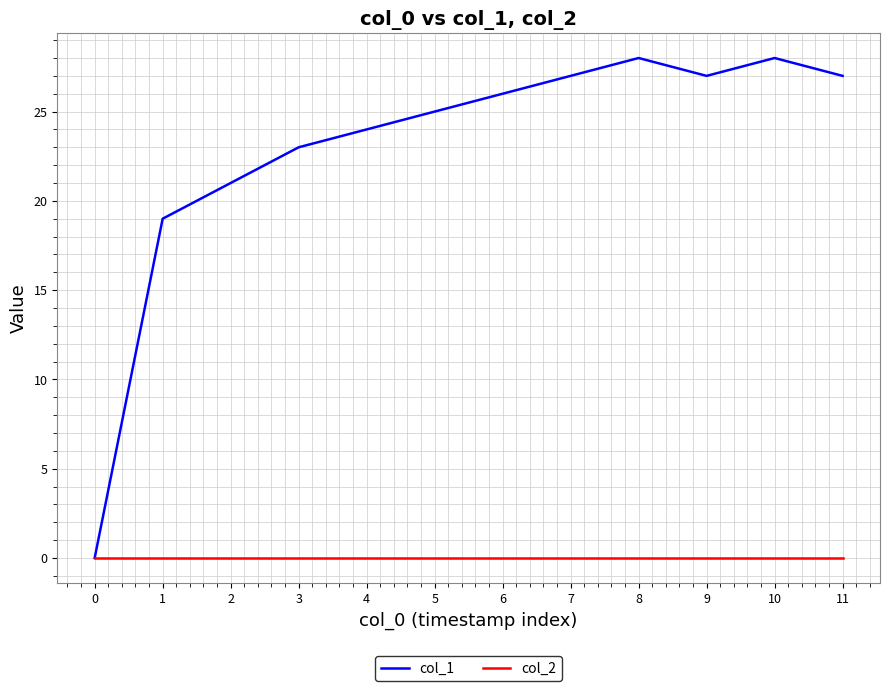

Reading right to left, what are all the values shown in this chart?

col_1: 27	28	27	28	27	26	25	24	23	21	19	0
col_2: 0	0	0	0	0	0	0	0	0	0	0	0